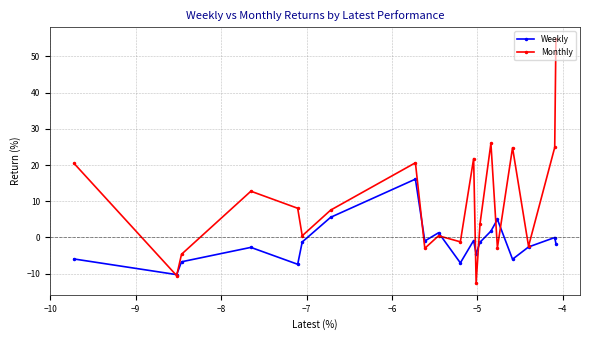

How many series are shown in this chart?

2